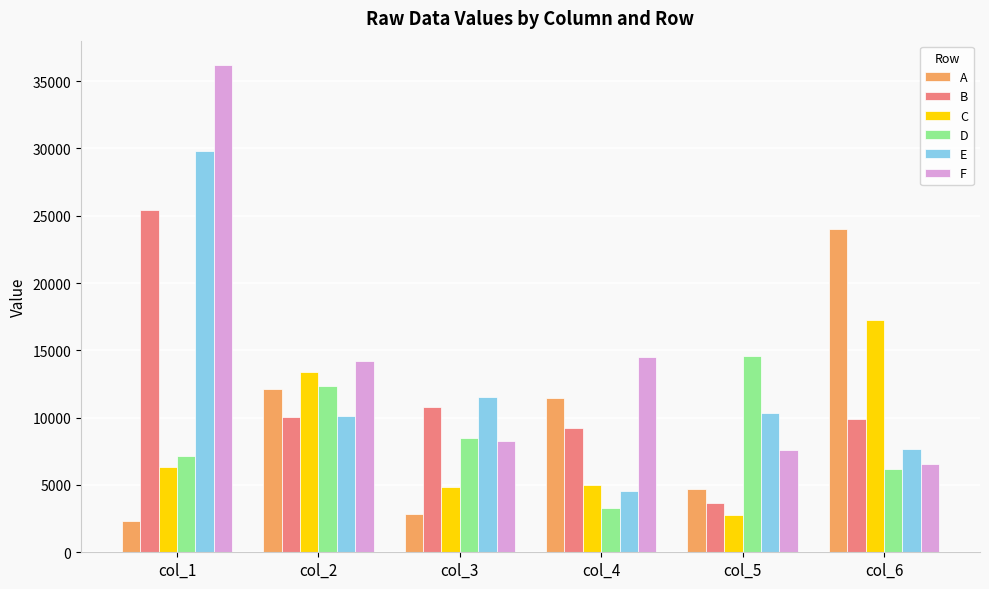

What is the value of the B bar at the 3rd from the left?

10762